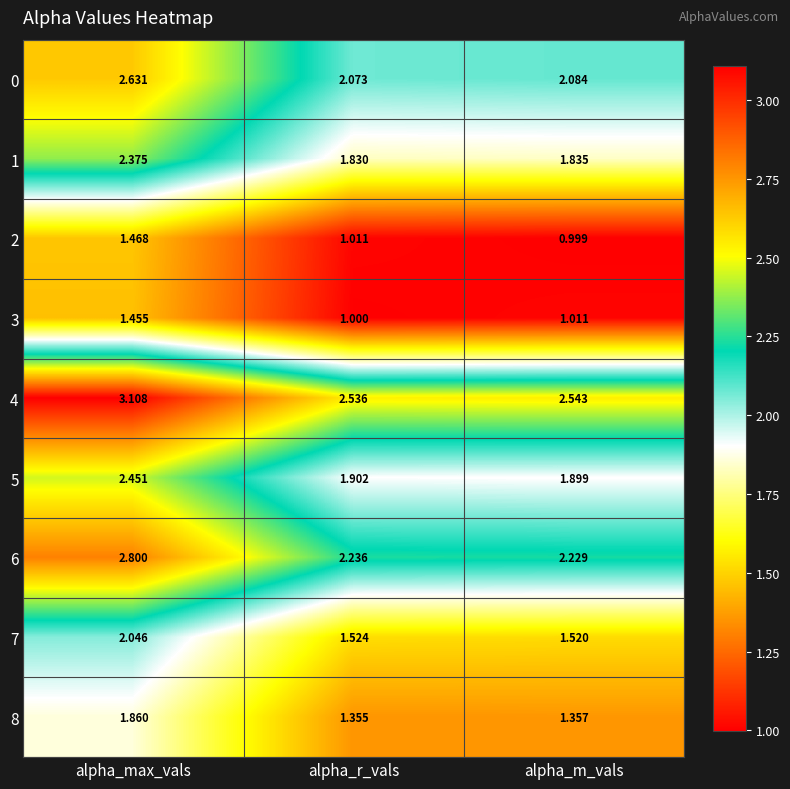

At which label is 6 closest to 2?

alpha_m_vals